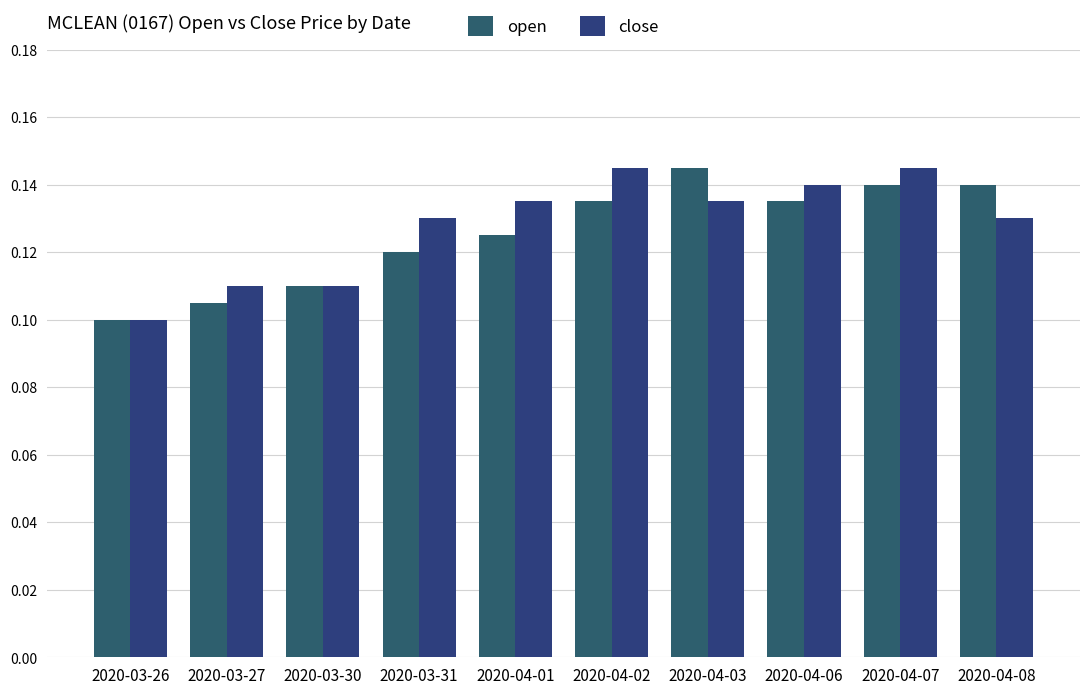

True or false: close has a value of 0.2 at 2020-04-06.

False